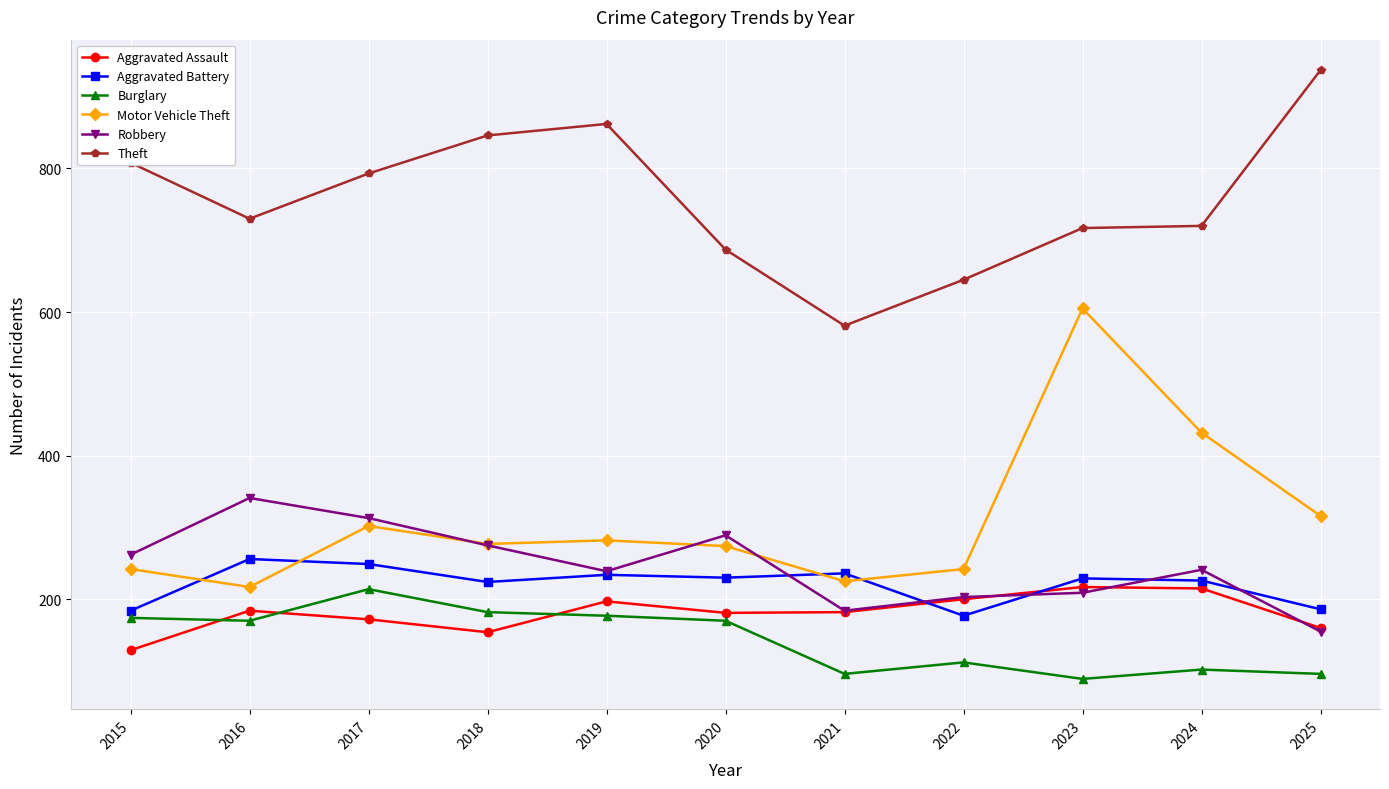

What are all the series names shown in the legend?

Aggravated Assault, Aggravated Battery, Burglary, Motor Vehicle Theft, Robbery, Theft